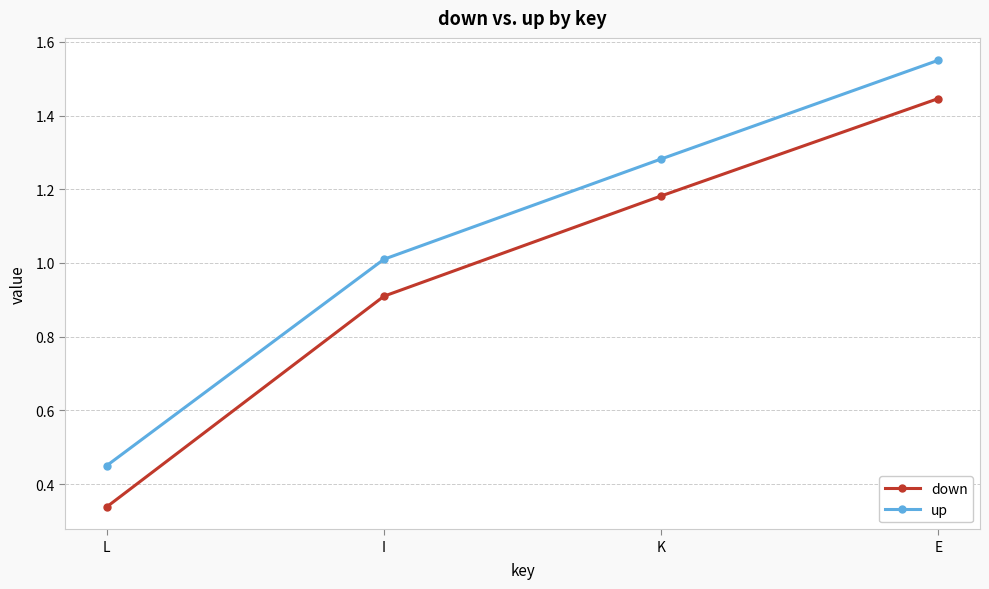

Does the chart have visible grid lines?

Yes